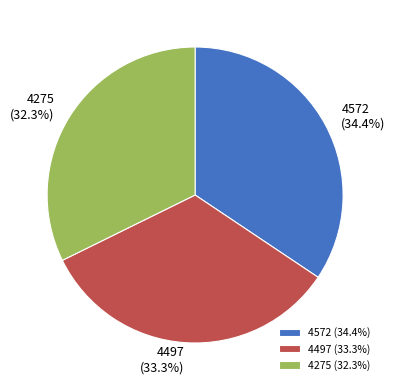

Which slice is the largest?

4572